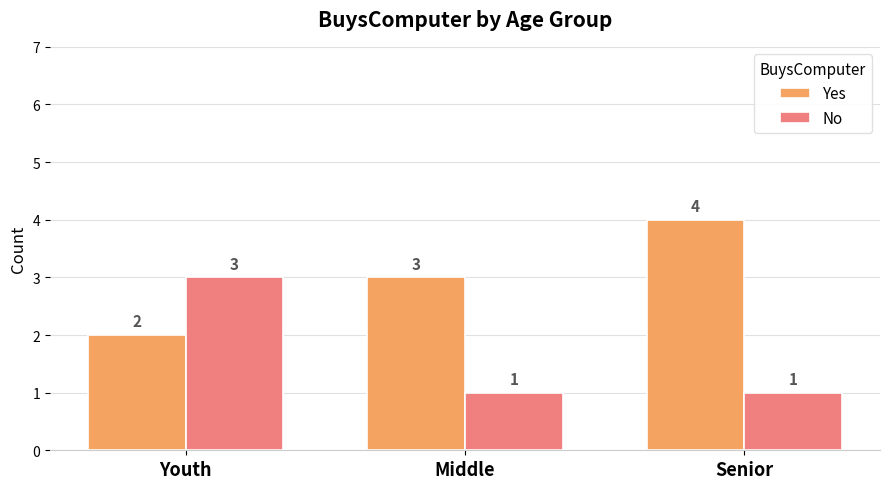

How many series are shown in this chart?

2